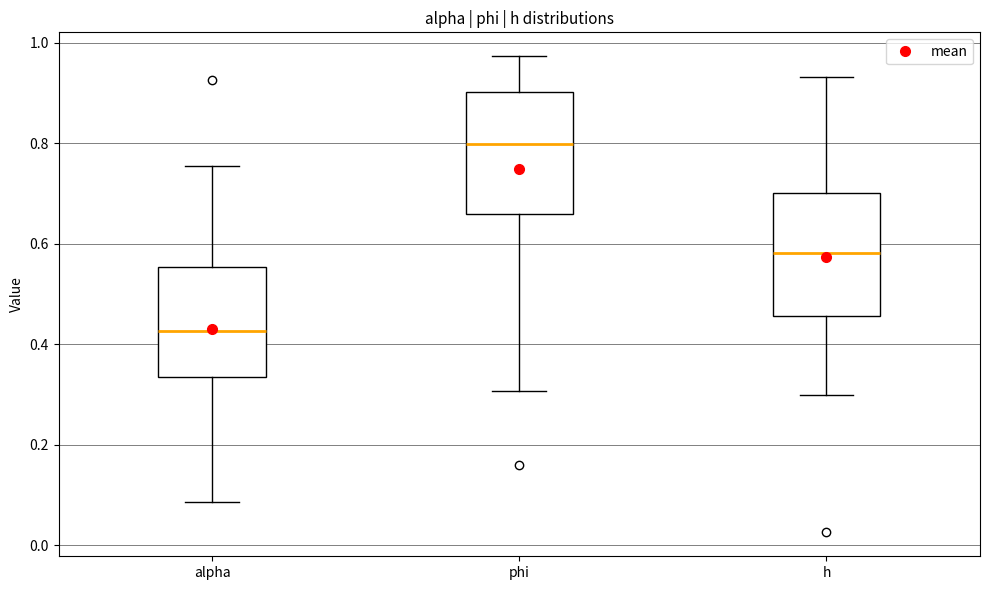

Which box's median line is the highest?

phi